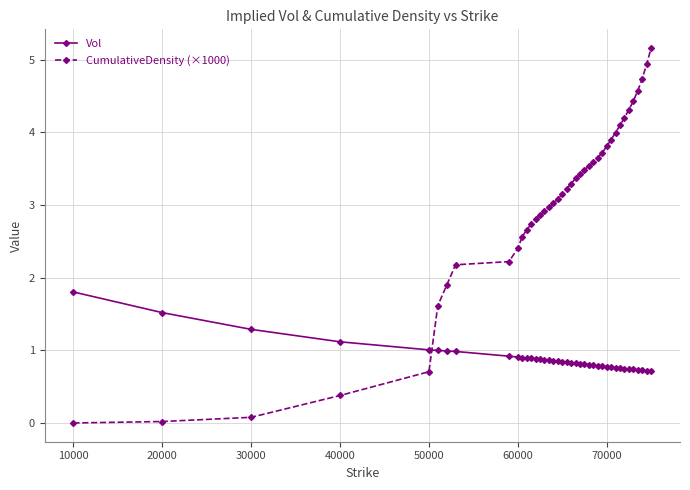

Which series has the widest spread of values?

CumulativeDensity (×1000)